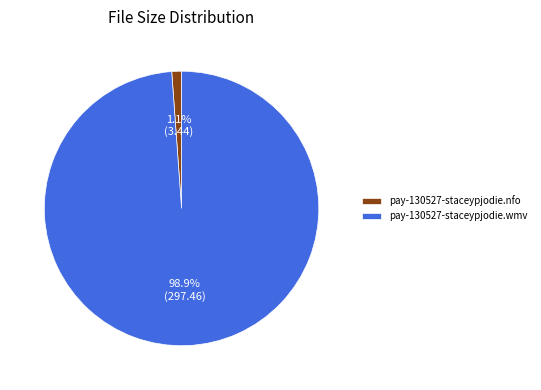

Is it true that pay-130527-staceypjodie.wmv is 89% of the pie?

False